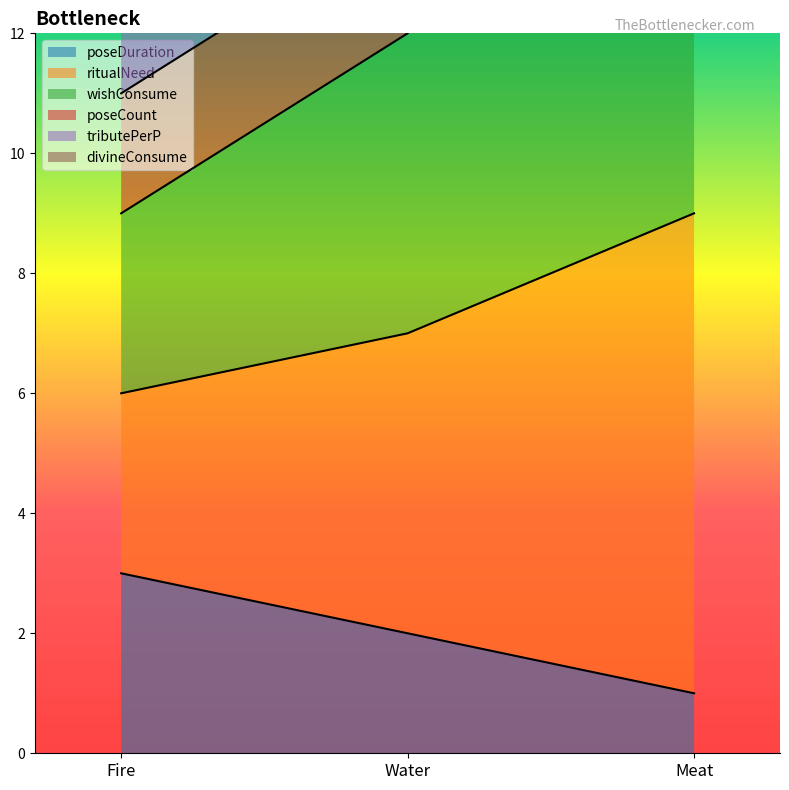

Count the number of categories in the chart.

3